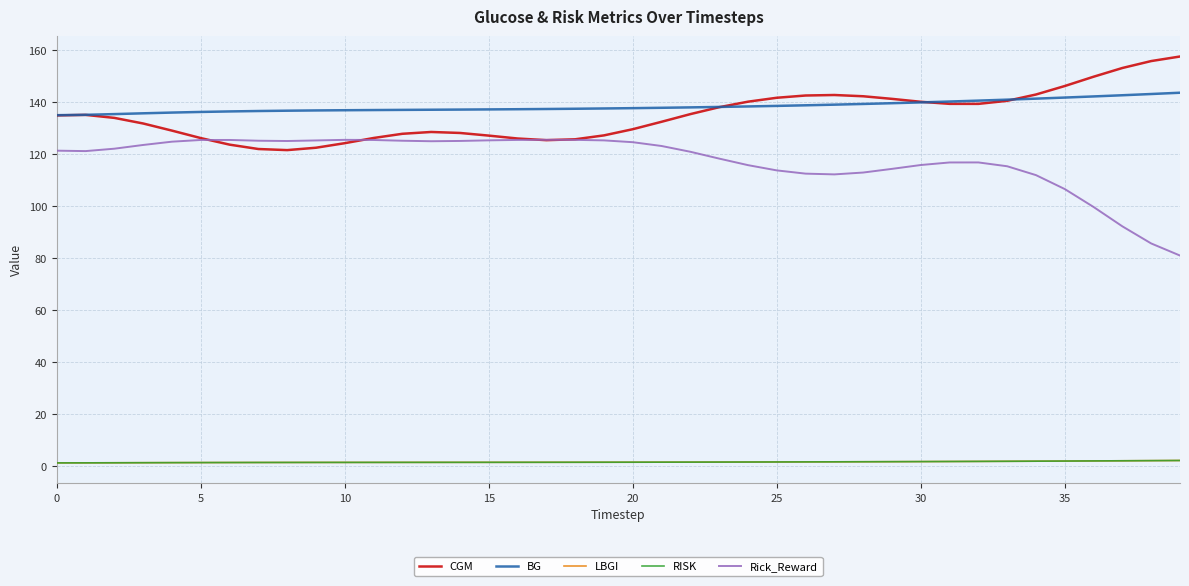

Does the chart have visible grid lines?

Yes